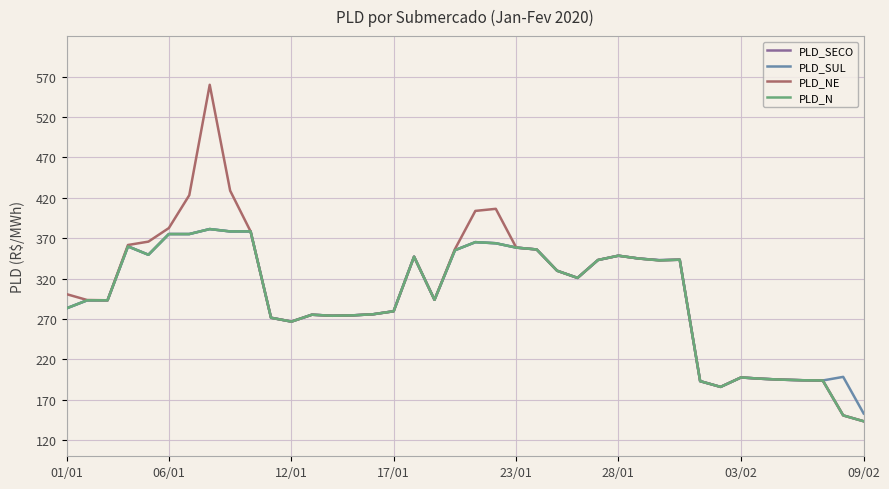

Which series has the widest spread of values?

PLD_NE